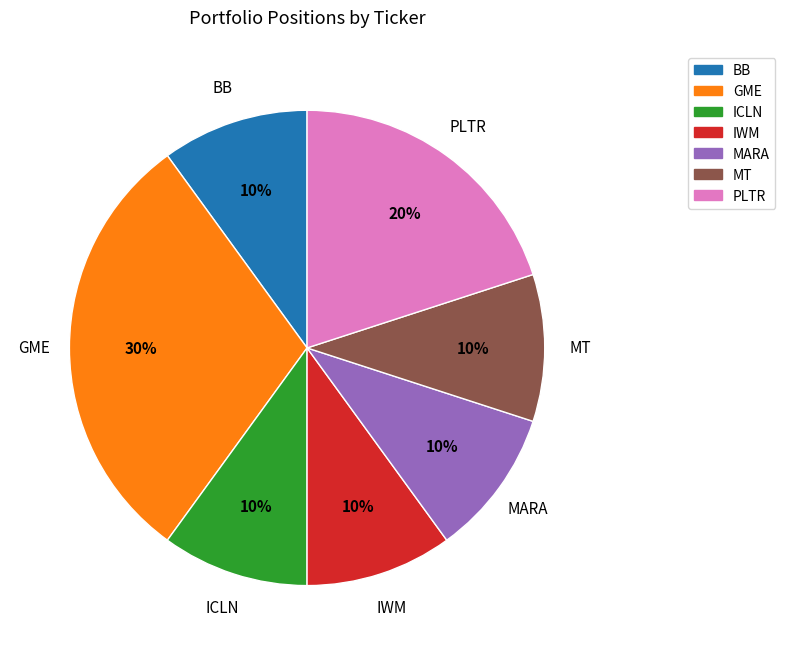

Does any single category account for the majority?

No